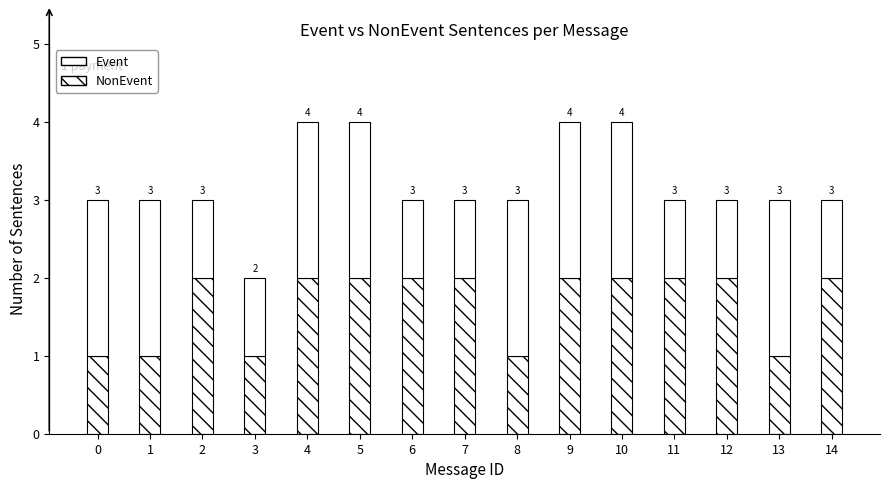

Are the bars horizontal?

No